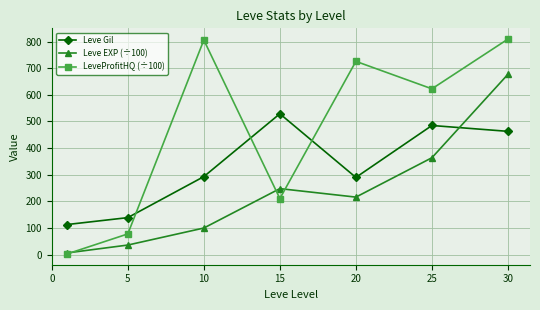

What is the lowest value of the Leve EXP (÷100) series?

6.3